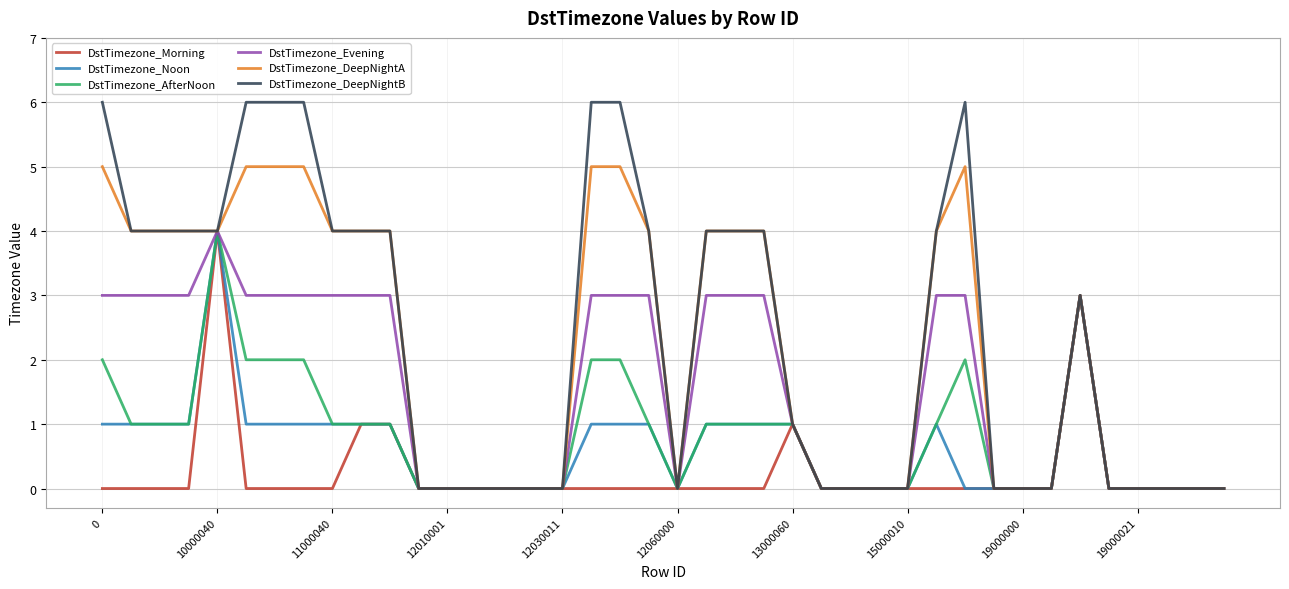

What is the maximum value for DstTimezone_AfterNoon?

4